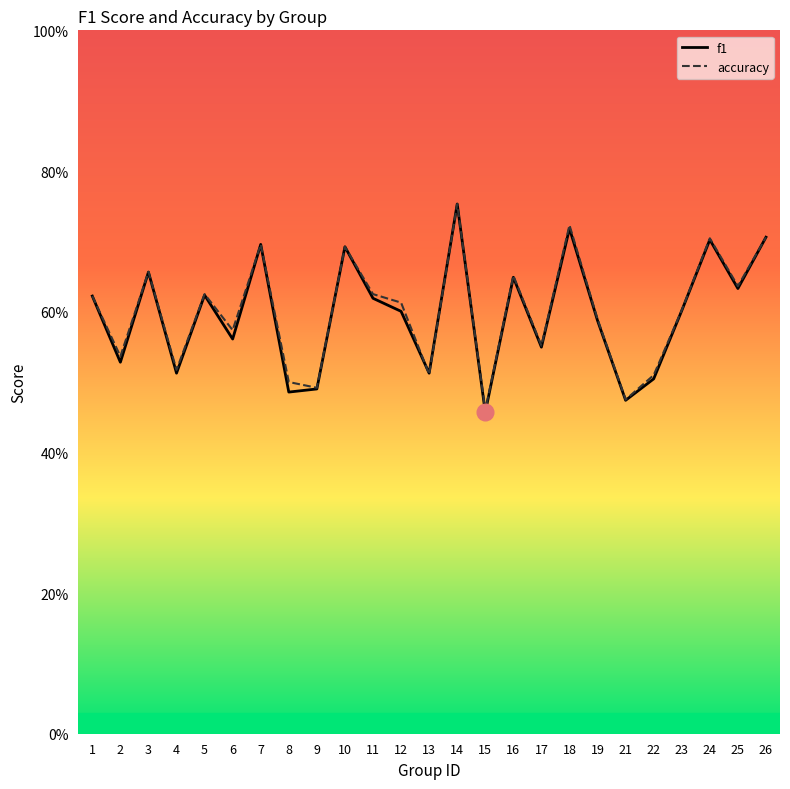

At which category does the chart reach its minimum across all series?

15